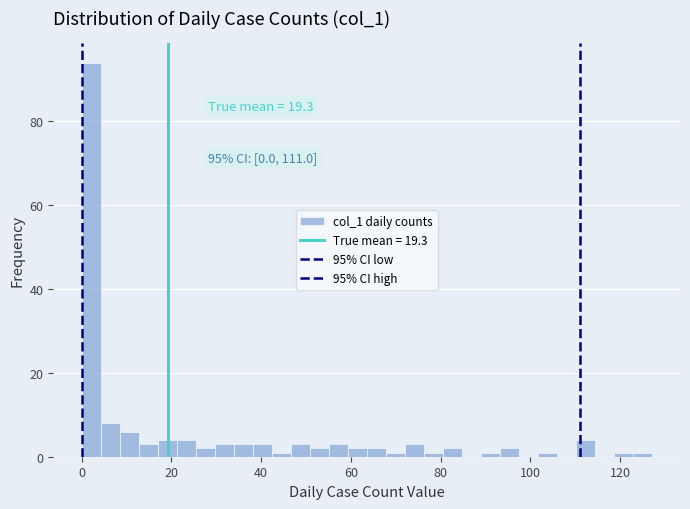

Read against the x-axis, roughly where is the centre of the tallest bar?

2